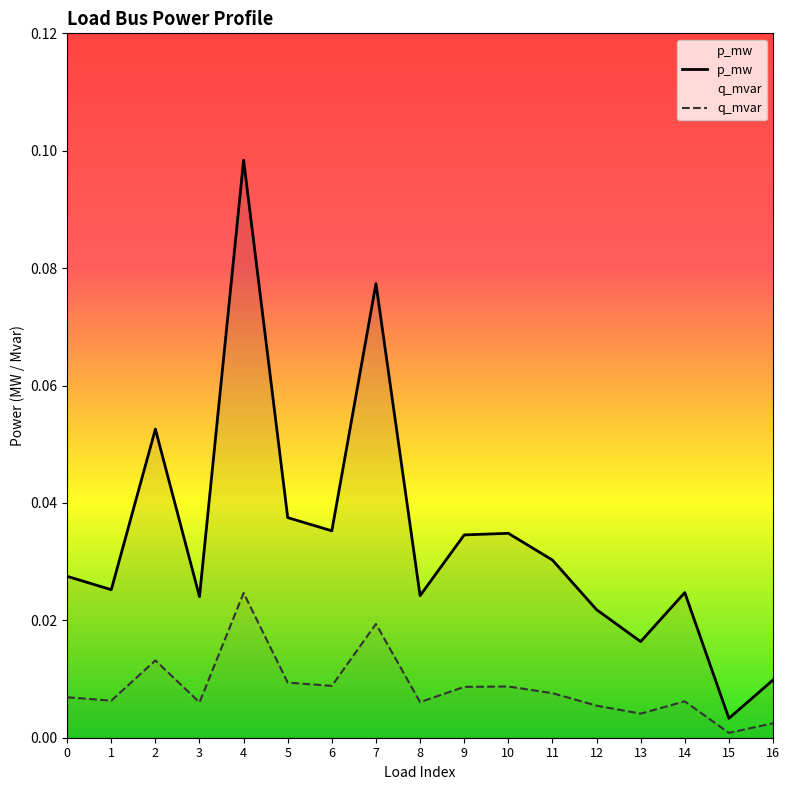

Which has a higher value, 11 or 12?

11